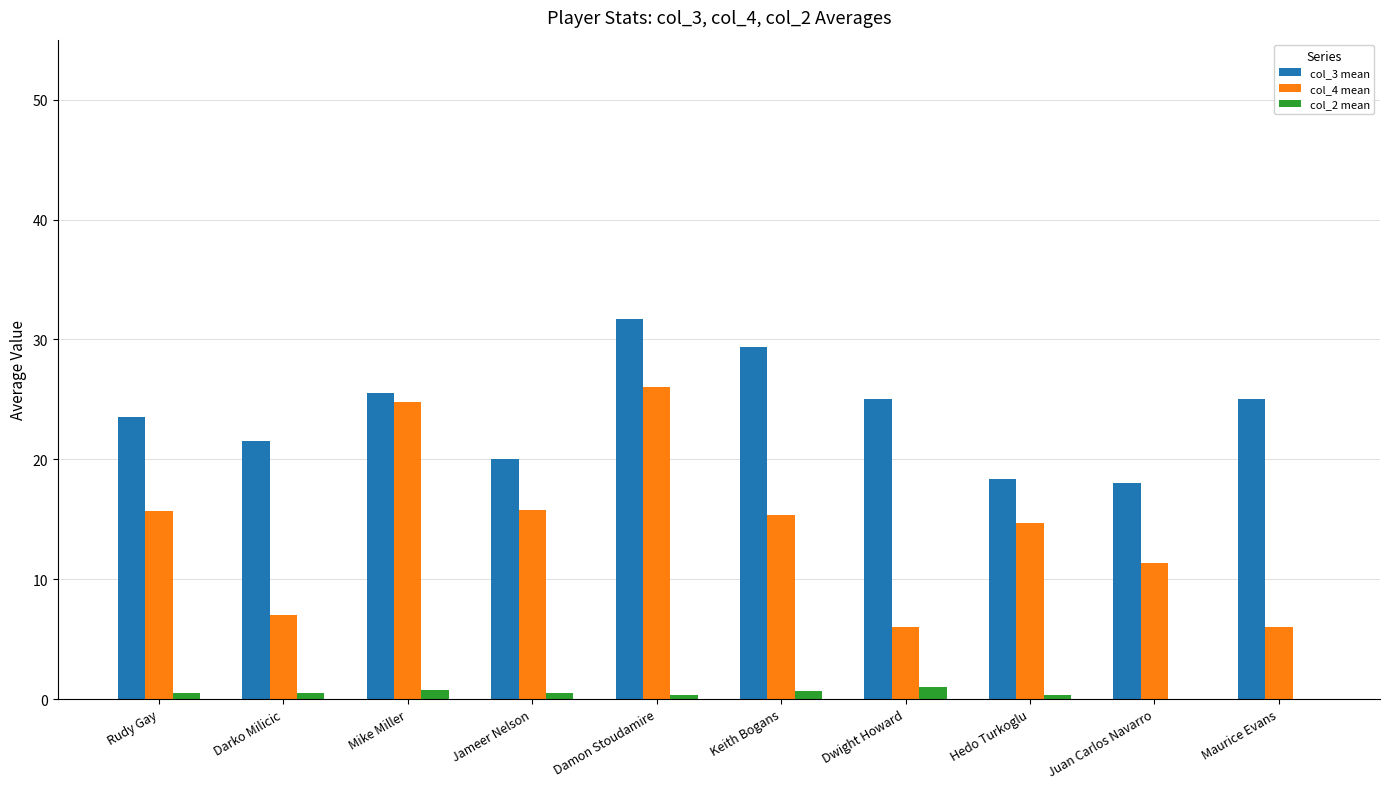

Is the value of col_4 mean at Maurice Evans greater than the value of col_2 mean at Mike Miller?

Yes